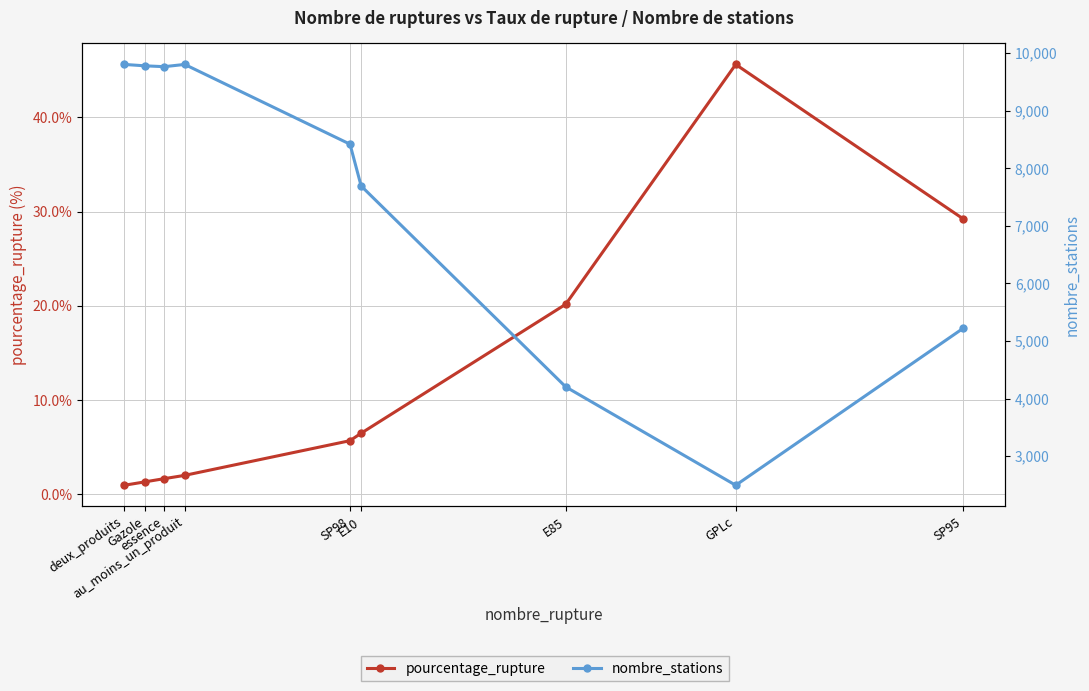

List the labels in order of pourcentage_rupture value, smallest first.

deux_produits, Gazole, essence, au_moins_un_produit, SP98, E10, E85, SP95, GPLc